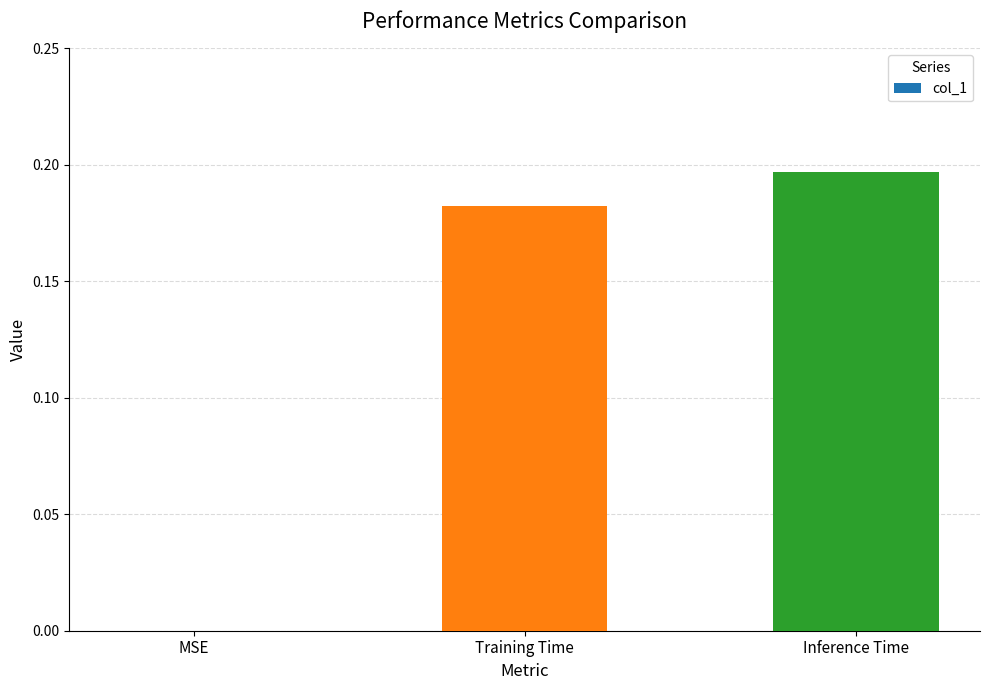

The chart shows a value of 0.0 at MSE. True or false?

True